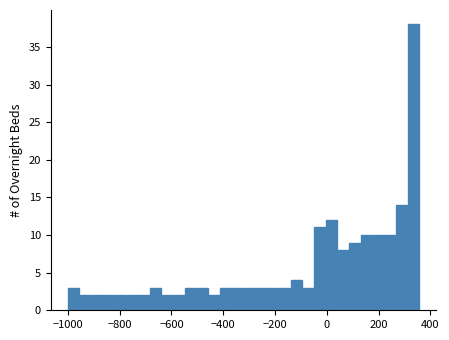

Around what value on the x-axis is the tallest bar? Give the approximate position of its centre, as read against the axis.

340